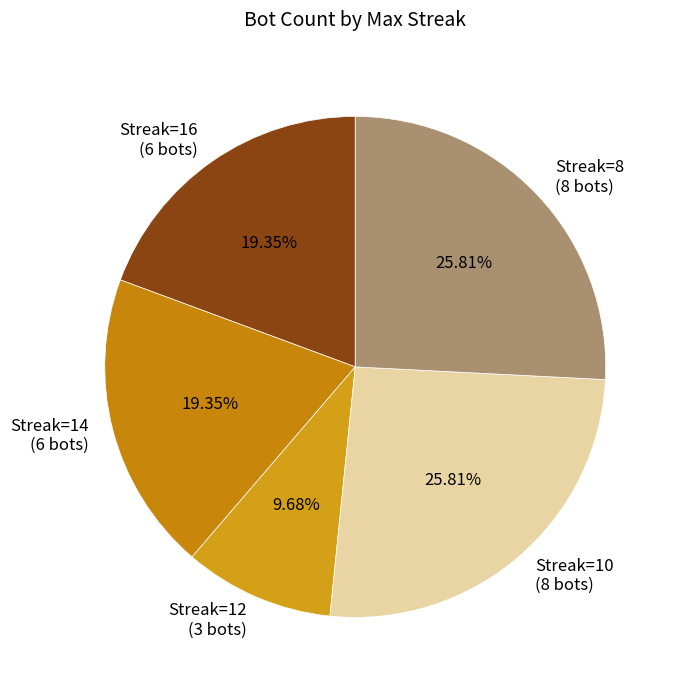

Does Streak=16 (6 bots) represent more than half of the total?

No